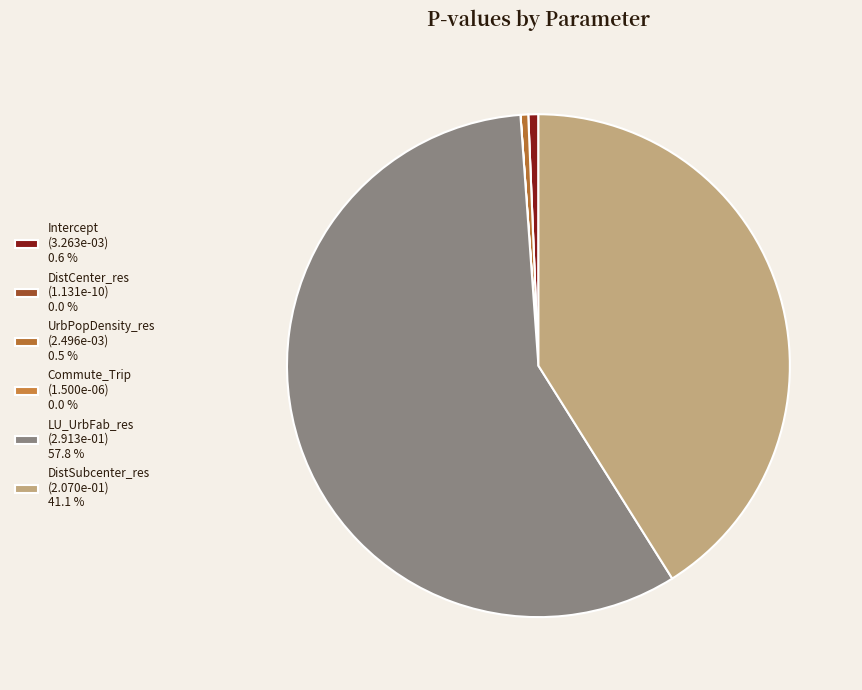

Count the number of slices in the pie.

6